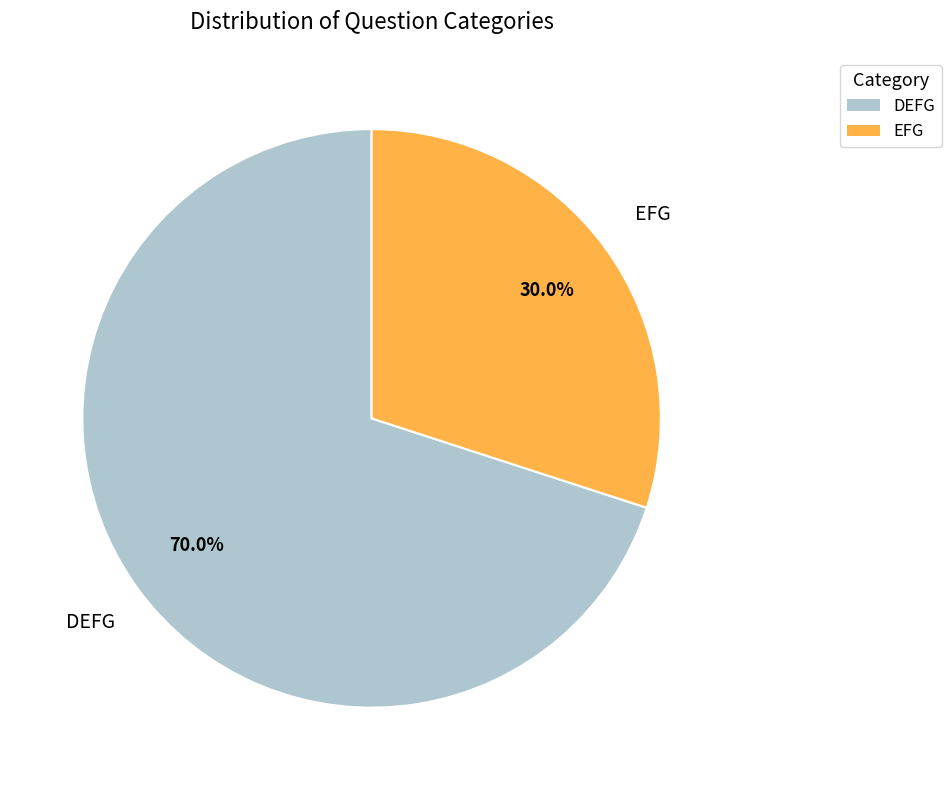

Is it true that DEFG is 77% of the pie?

False